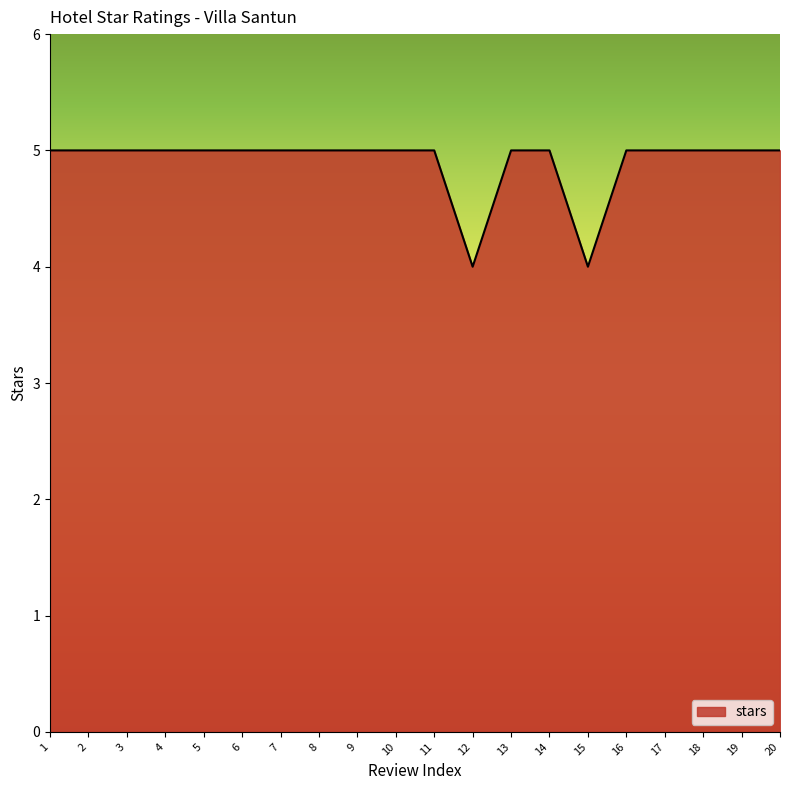

What is the ratio of the value at 3 to the value at 14?

1.0